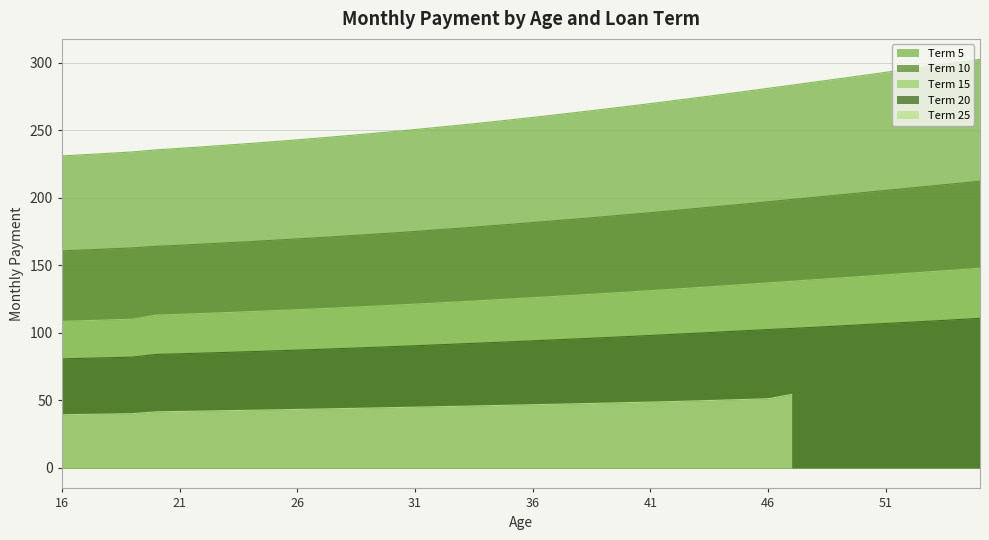

Which series has the largest total across all categories?

Term 5